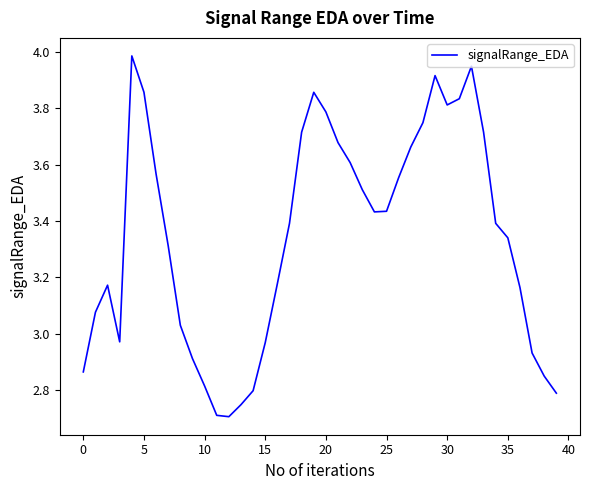

Reading right to left, what are all the values shown in this chart?

2.8	2.9	2.9	3.2	3.3	3.4	3.7	3.9	3.8	3.8	3.9	3.7	3.7	3.6	3.4	3.4	3.5	3.6	3.7	3.8	3.9	3.7	3.4	3.2	3.0	2.8	2.7	2.7	2.7	2.8	2.9	3.0	3.3	3.6	3.9	4.0	3.0	3.2	3.1	2.9